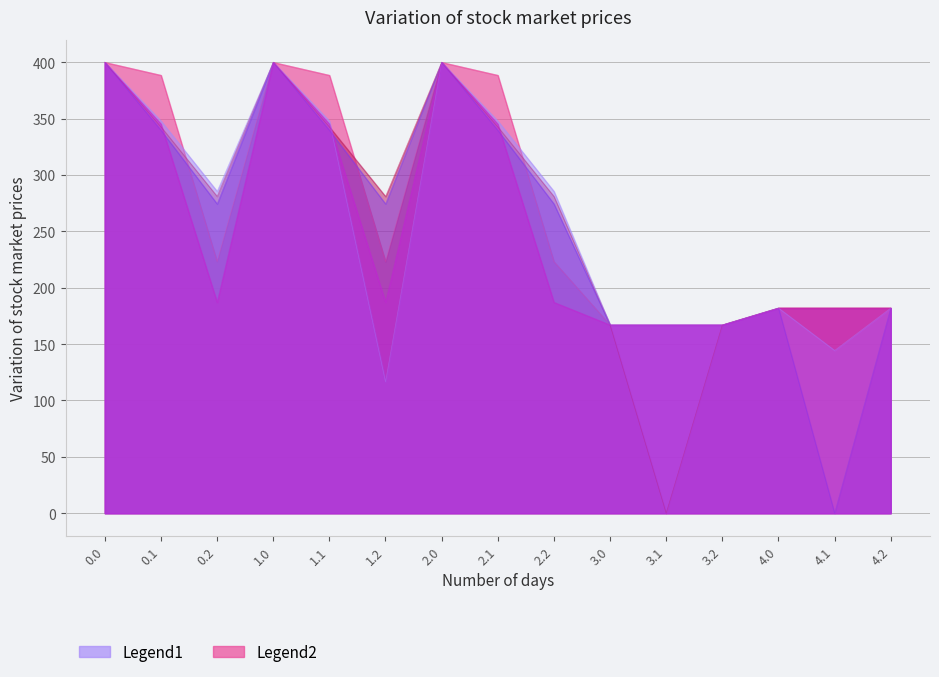

The col_4 series shows 476.3 at 1.1. True or false?

False